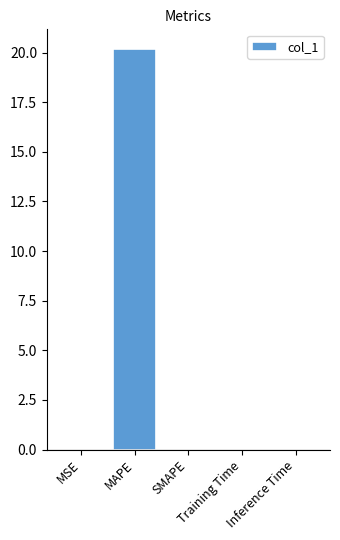

At which category does the chart reach its peak across all series?

MAPE